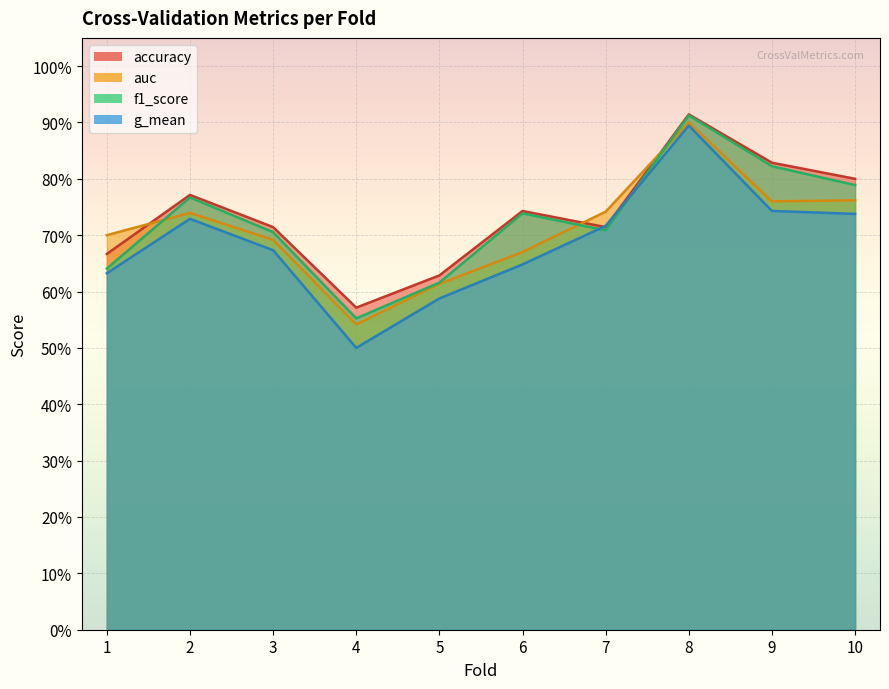

How many auc values are between 0 and 1?

10